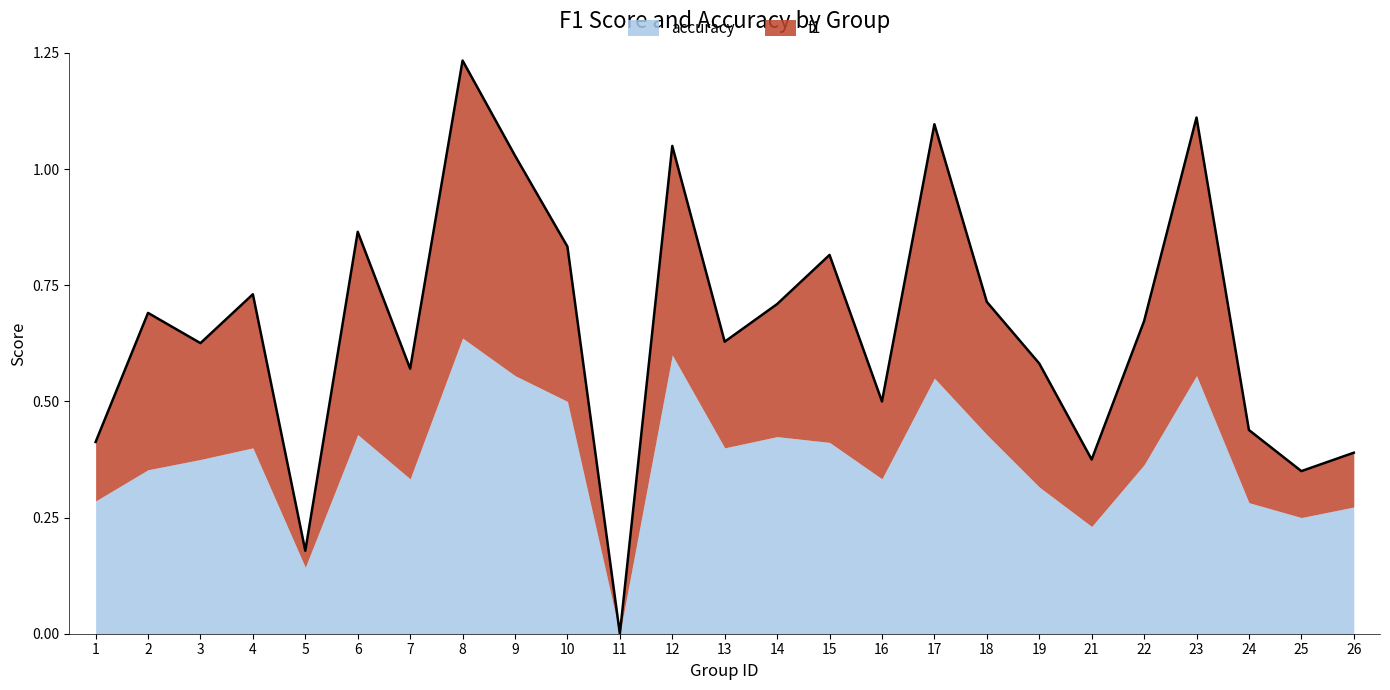

How many interior local valleys (lower than both neighbors) does the data have?

8